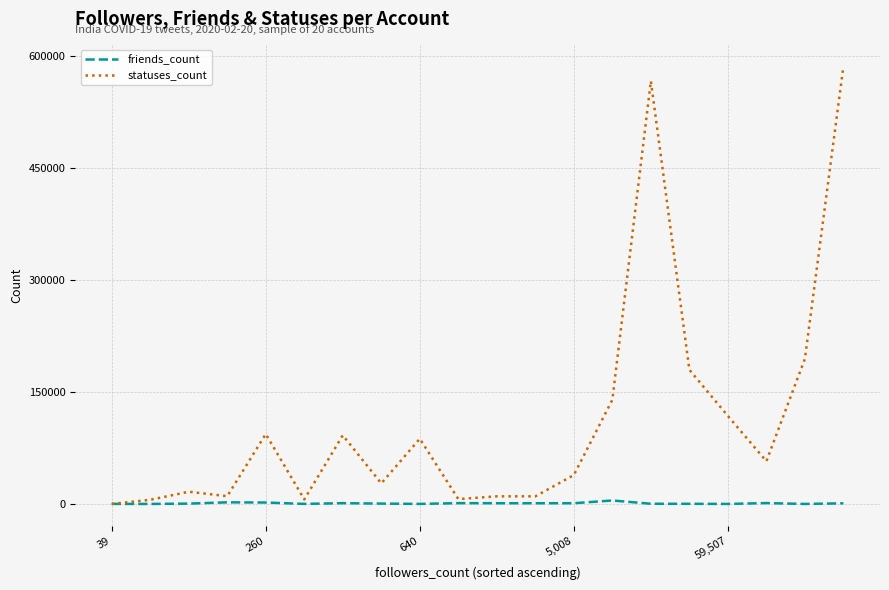

After their last crossing, which series has the higher values: friends_count or statuses_count?

statuses_count